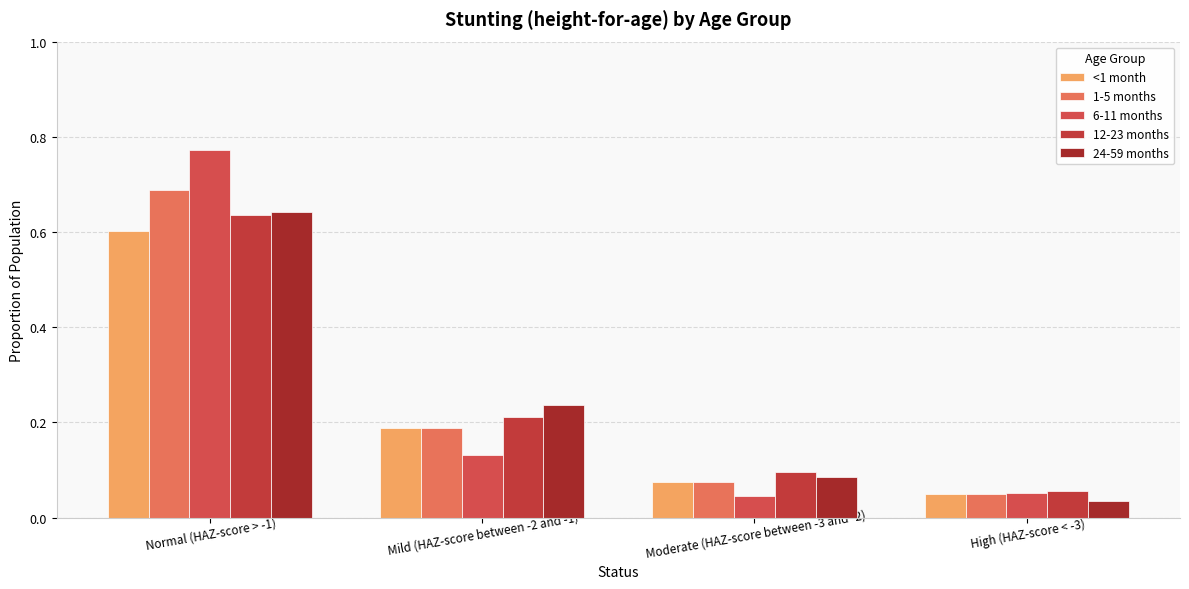

True or false: <1 month has a value of 0.8 at Normal (HAZ-score > -1).

False